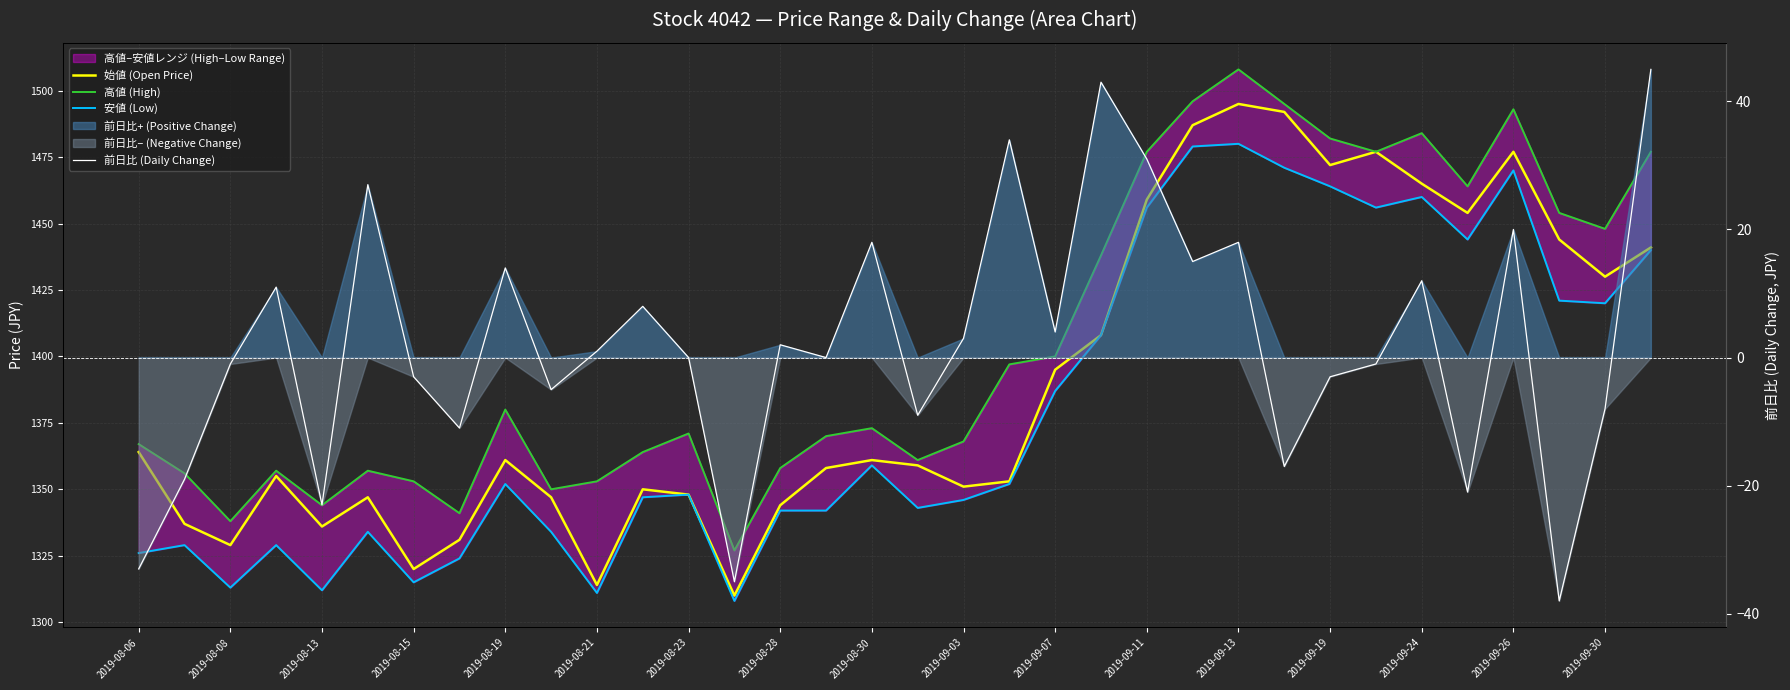

What is the difference between the second highest and second lowest values in the 安値 (Low) series?

168